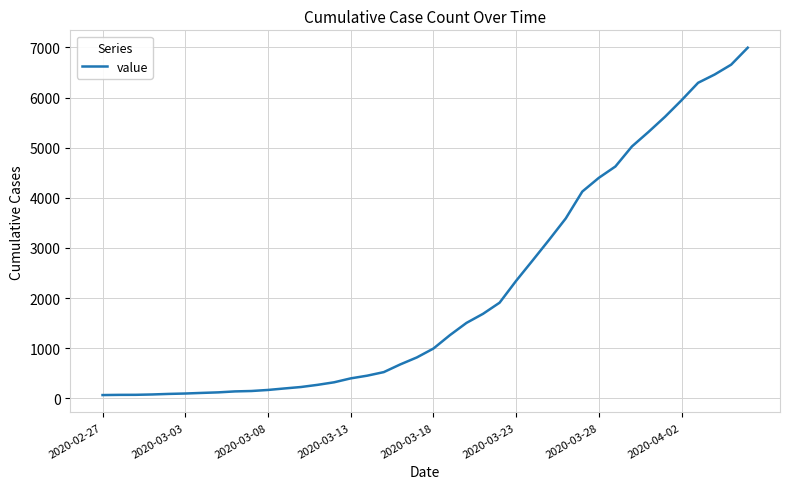

Is this an area chart (filled region under the line)?

No